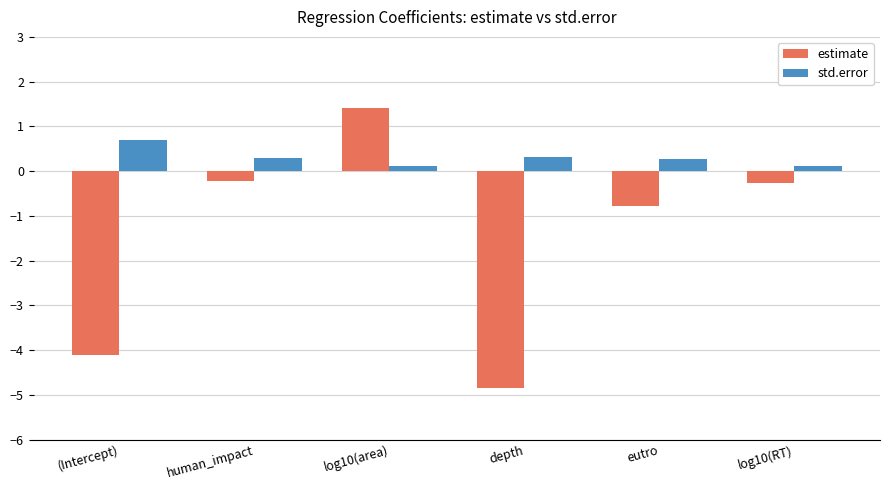

Read the std.error value at log10(RT).

0.1